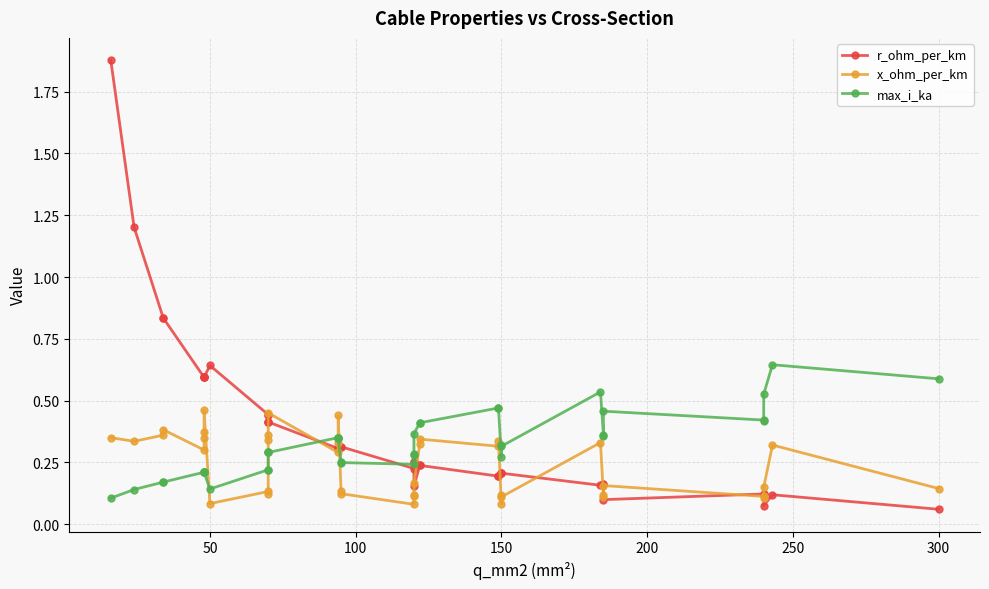

What is the greatest value displayed?

1.9